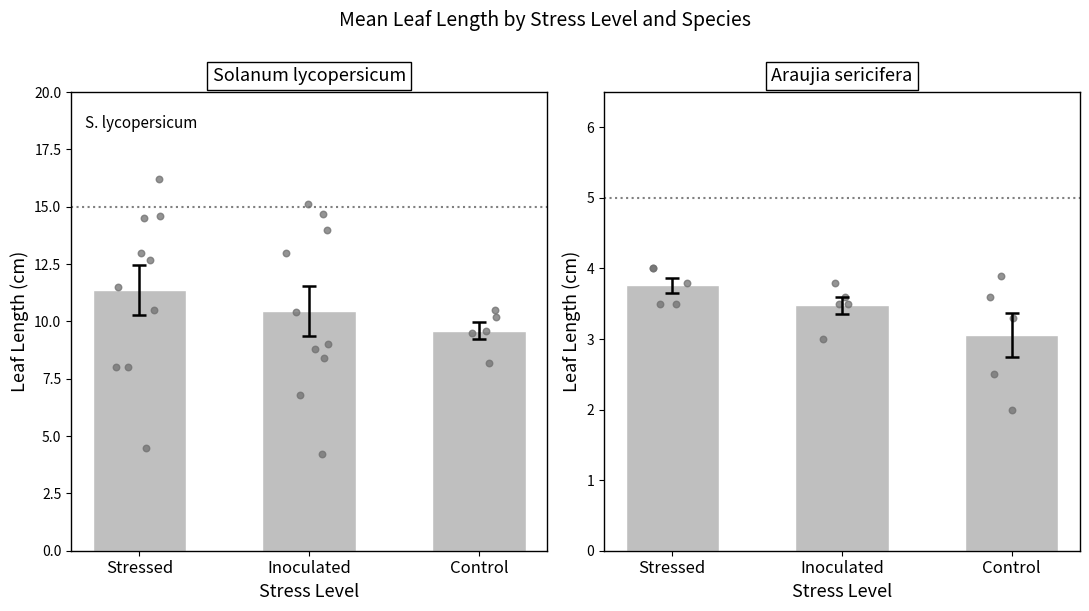

At how many categories does at least one series exceed 3?

3